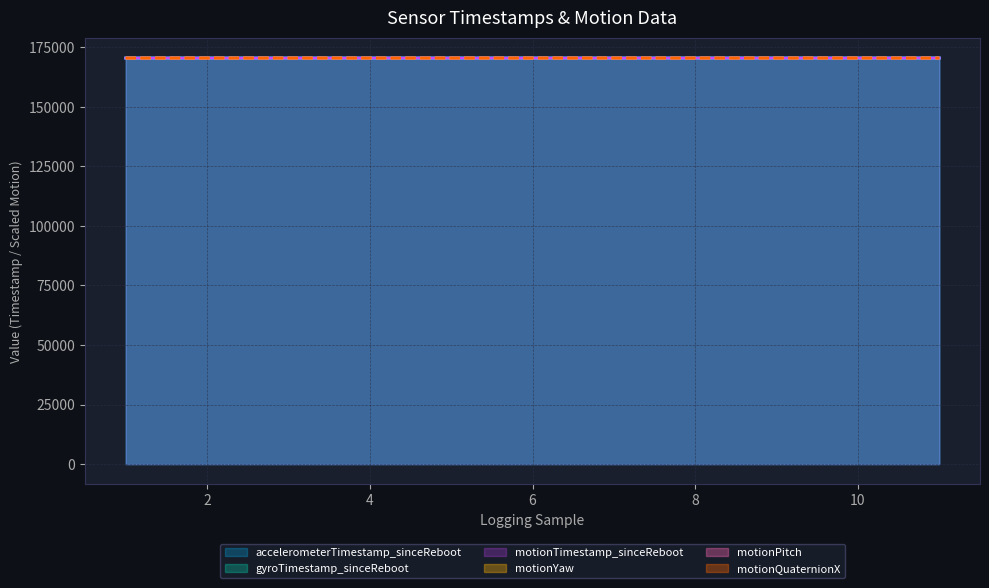

Which has a higher value, 9 or 6?

9